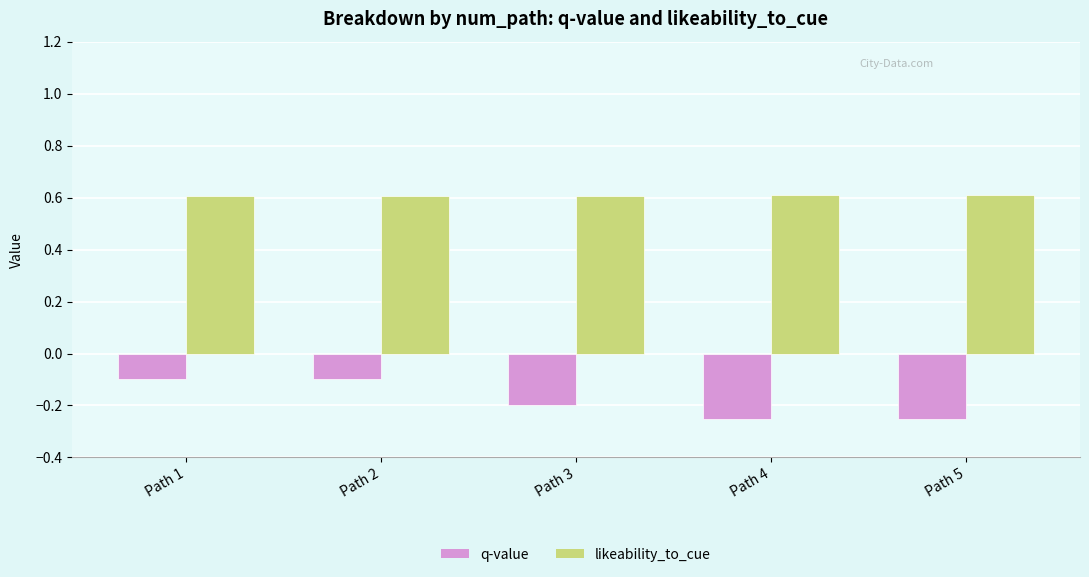

What is the sum of the likeability_to_cue values at Path 2 and Path 1?

1.2